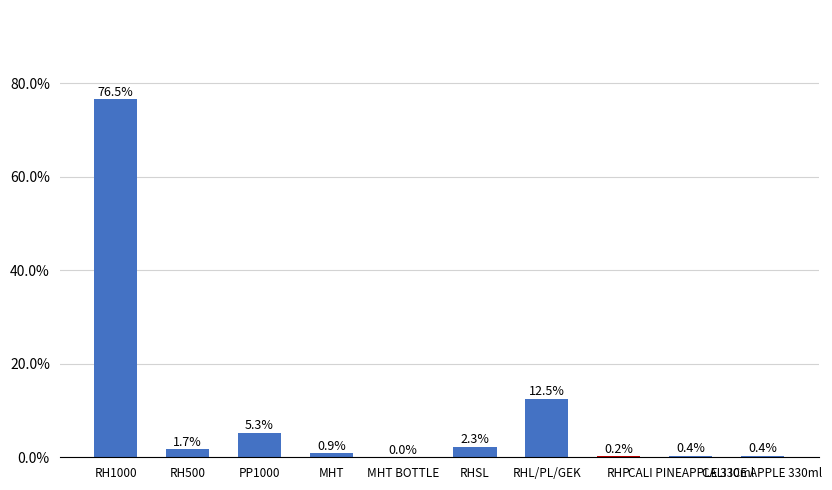

What is the difference between the second highest and minimum values?

0.1